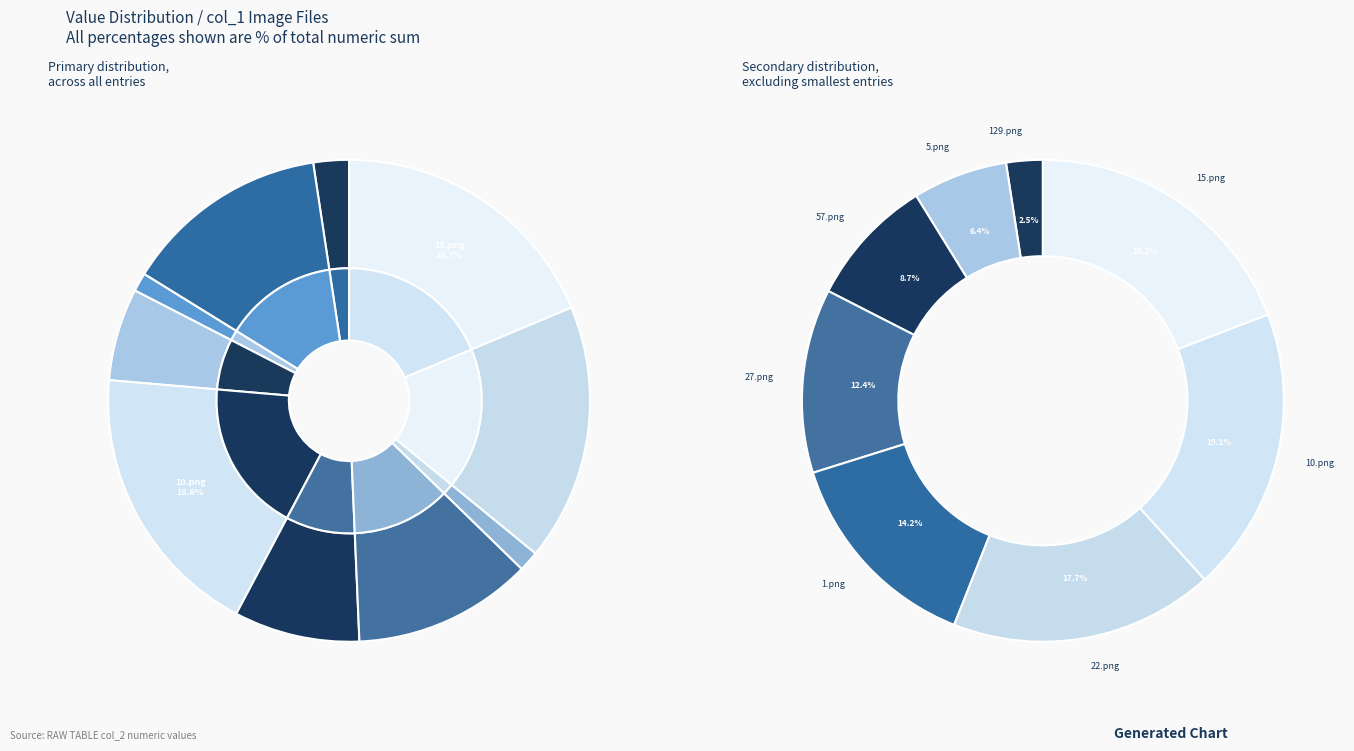

Rank the categories by value from highest to lowest.

ACCEDE01289_15.png, ACCEDE01289_10.png, ACCEDE01289_22.png, ACCEDE01289_1.png, ACCEDE01289_27.png, ACCEDE01289_57.png, ACCEDE01289_5.png, ACCEDE01289_129.png, ACCEDE01289_154.png, ACCEDE01289_269.png